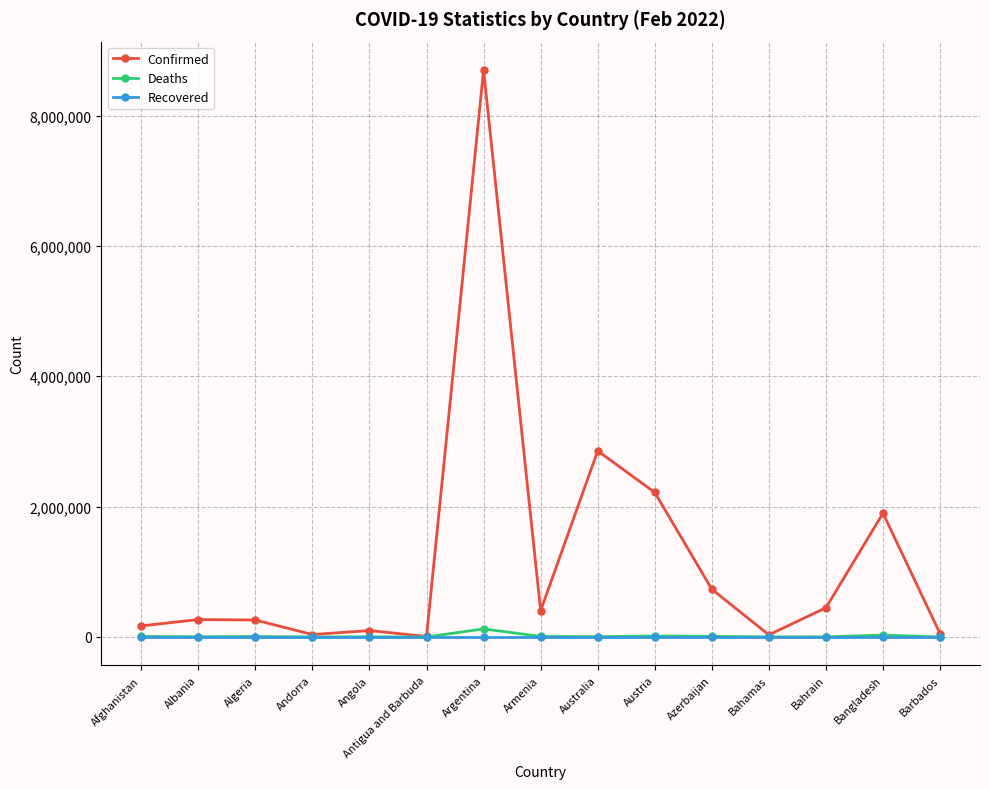

What is the greatest value displayed?

8700437